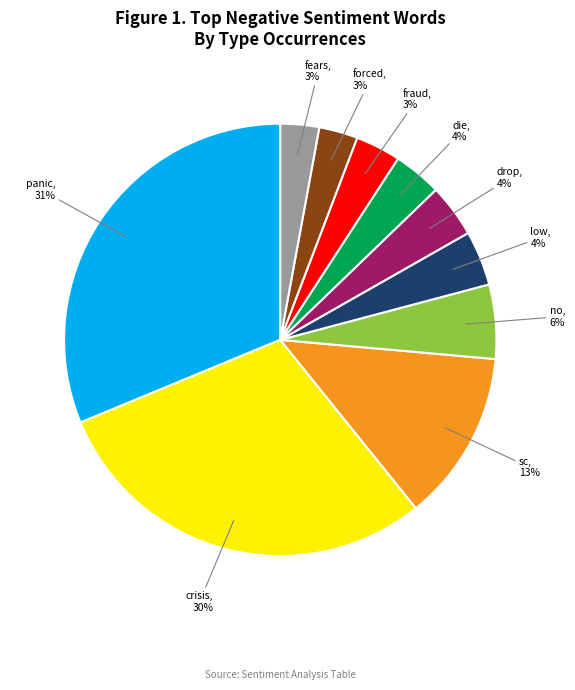

To the nearest percent, what is the difference between the largest and smallest slice percentages?

28%